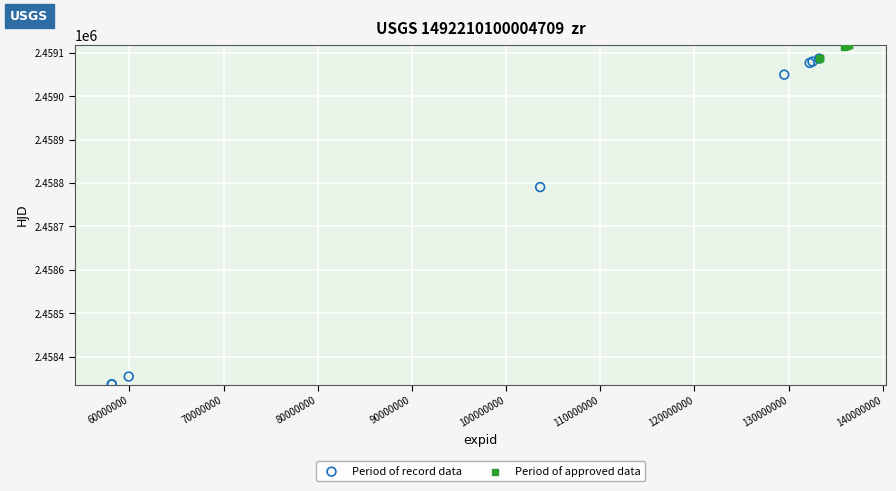

Which series reaches the minimum Y coordinate?

Period of record data